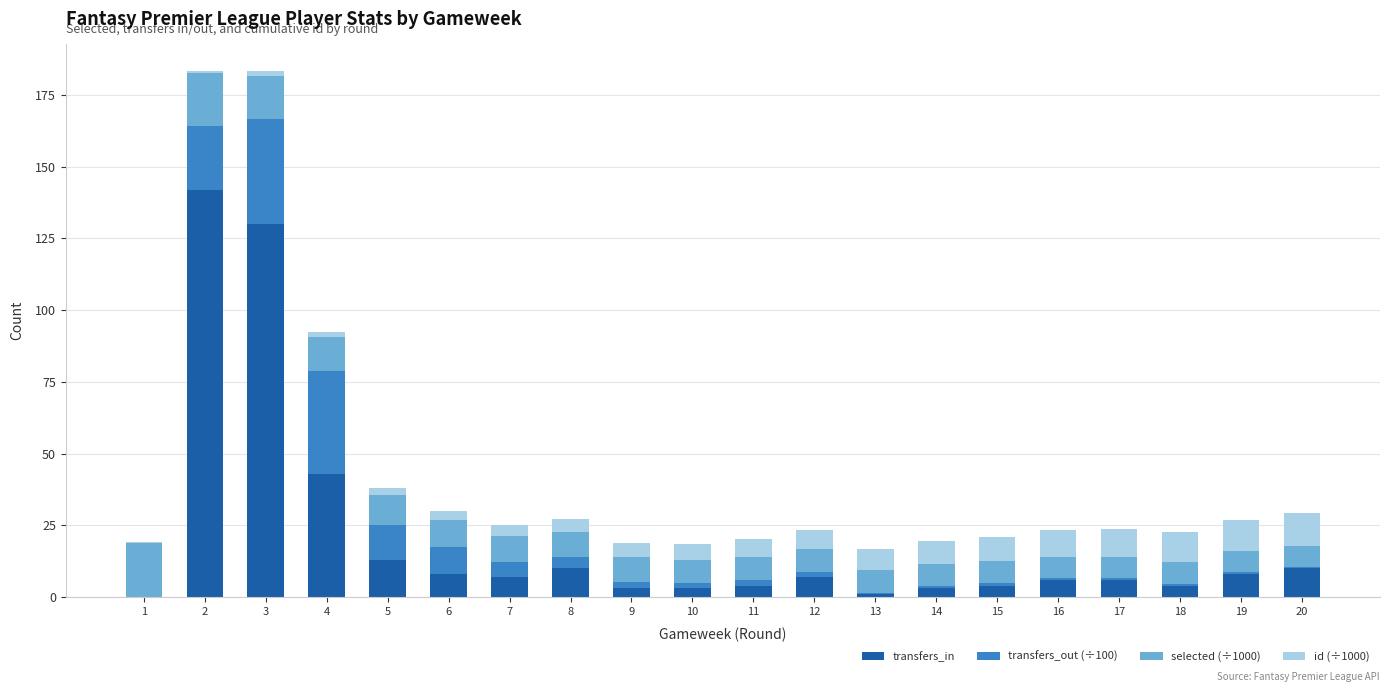

Are the bars grouped side by side (vs. stacked)?

No